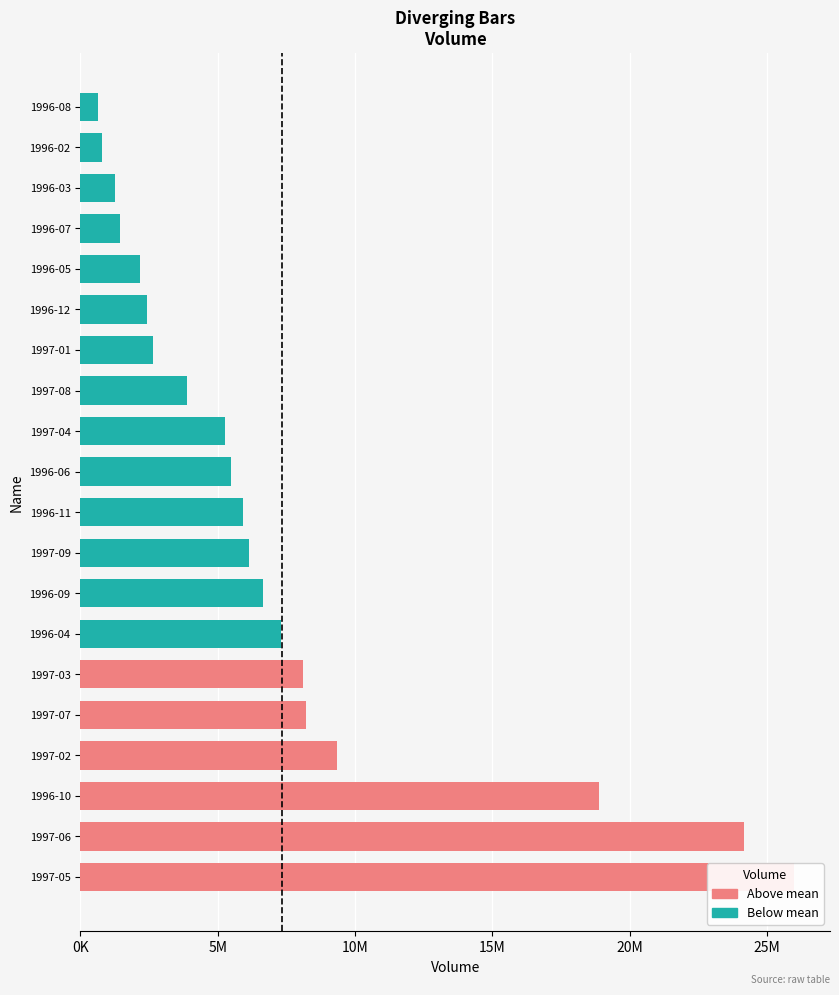

List the labels in order of value, largest first.

1997-05, 1997-06, 1996-10, 1997-02, 1997-07, 1997-03, 1996-04, 1996-09, 1997-09, 1996-11, 1996-06, 1997-04, 1997-08, 1997-01, 1996-12, 1996-05, 1996-07, 1996-03, 1996-02, 1996-08